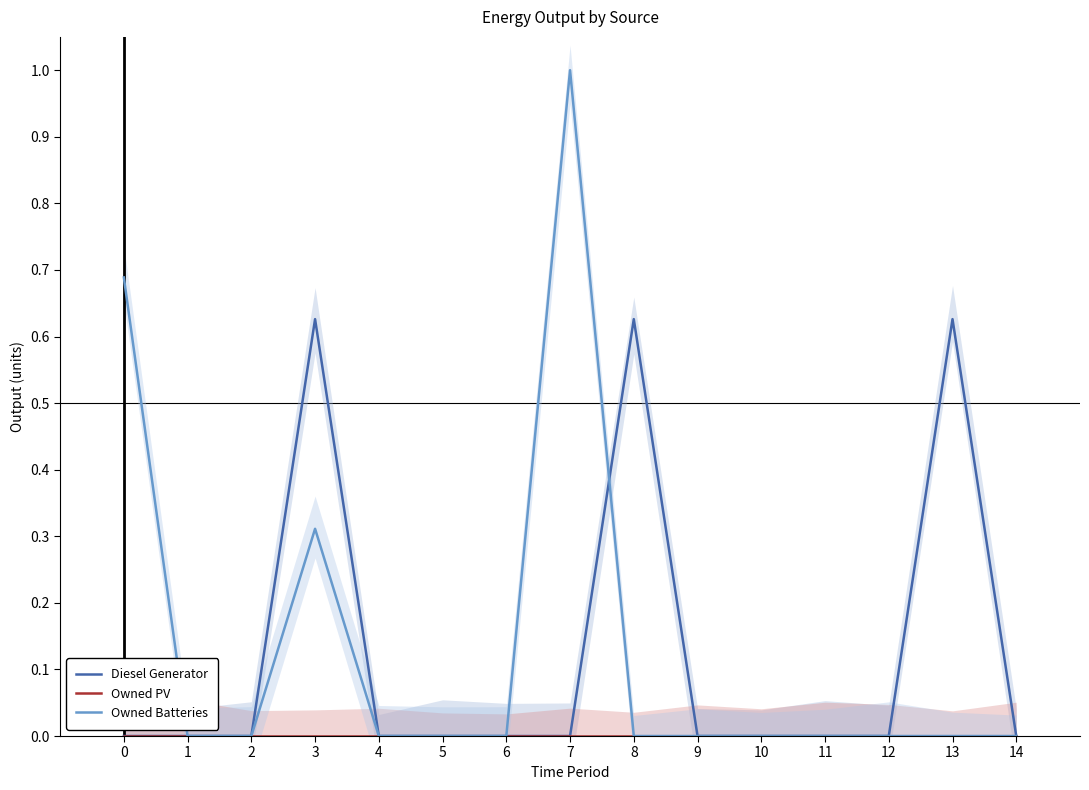

Does the chart have visible grid lines?

No